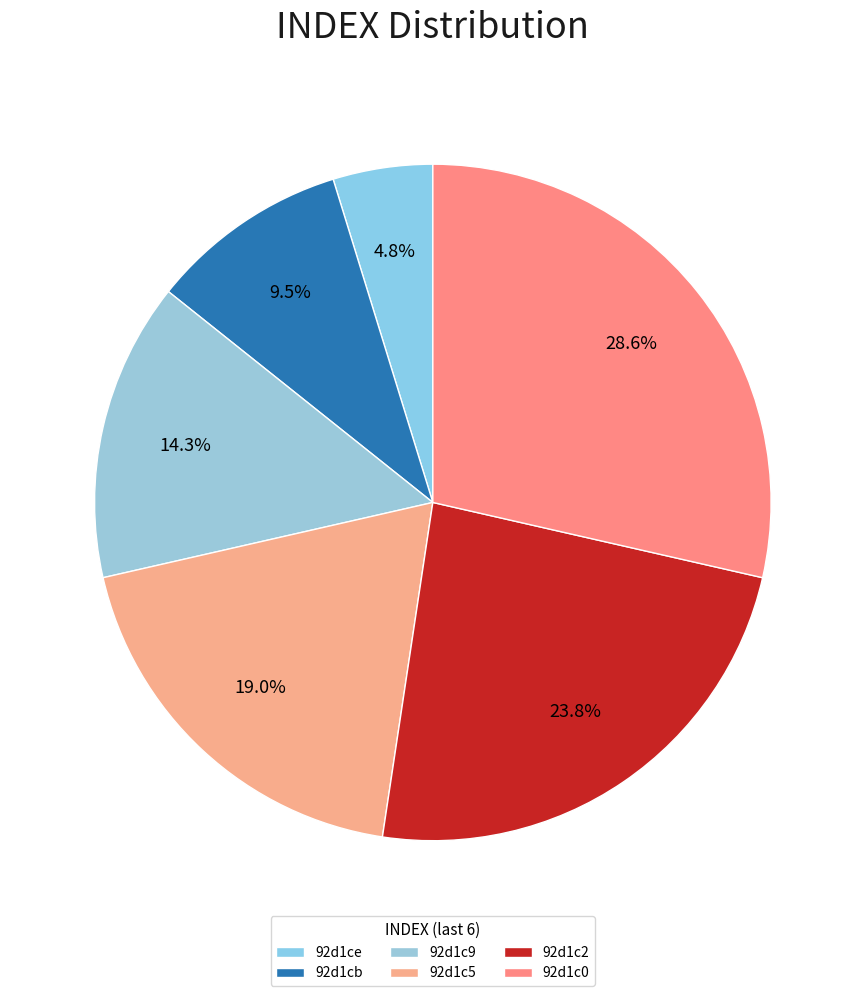

How many segments does this pie chart have?

6